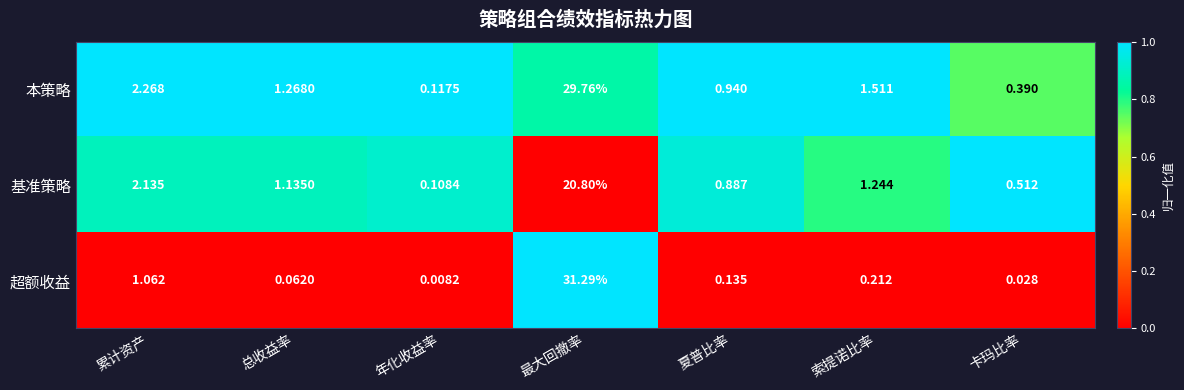

Which category has the highest value in the 本策略 series?

最大回撤率